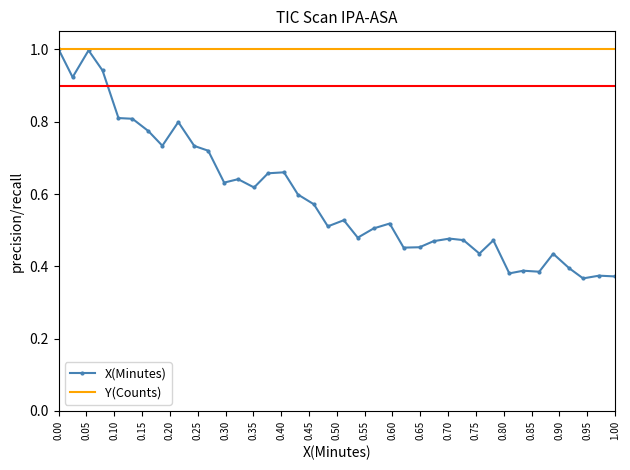

List the series in order of their overall mean, highest first.

Y(Counts), X(Minutes)